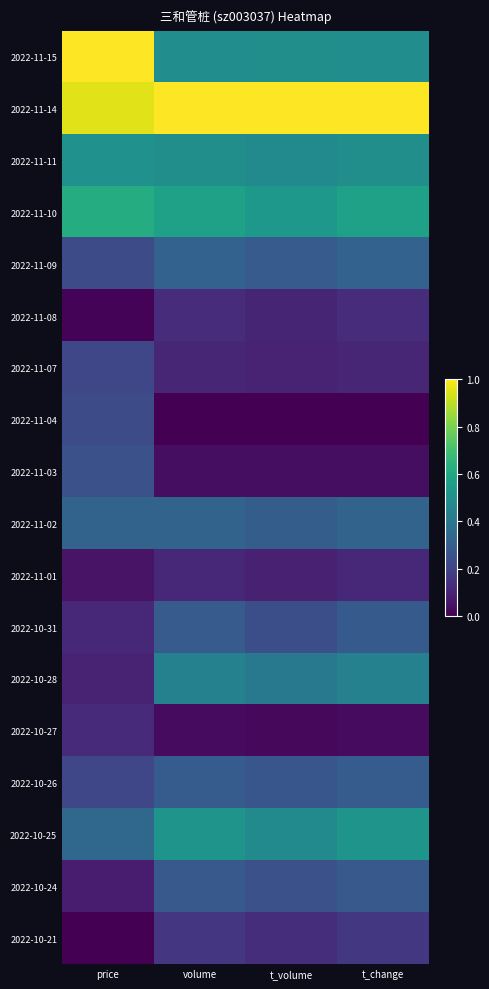

Which category has the highest value across all series?

price